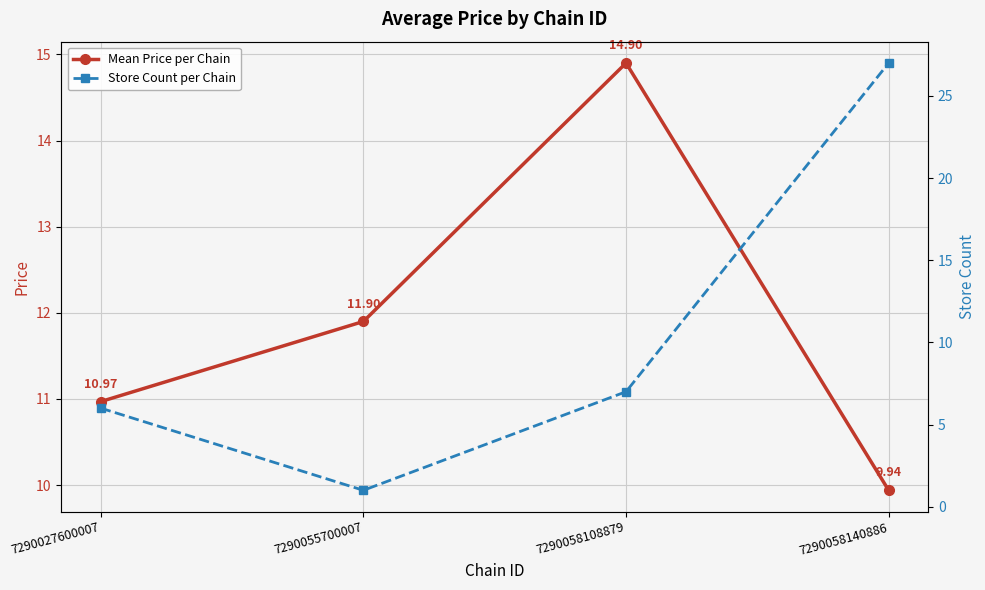

Which series changed the most between 7290055700007 and 7290058140886?

Store Count per Chain